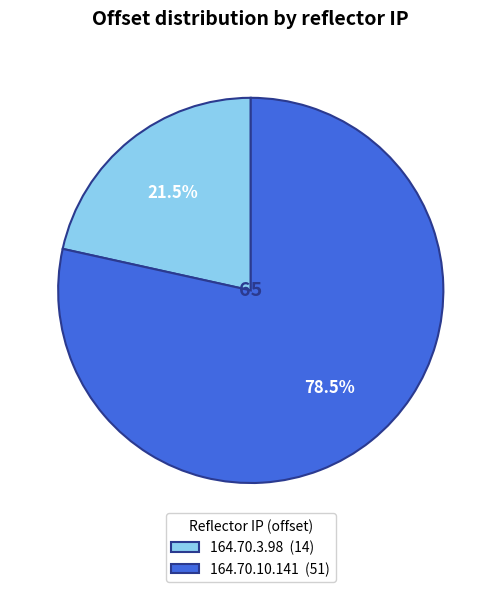

Approximately how many times larger is the value at 164.70.3.98 (14) compared to 164.70.10.141 (51)?

0.3